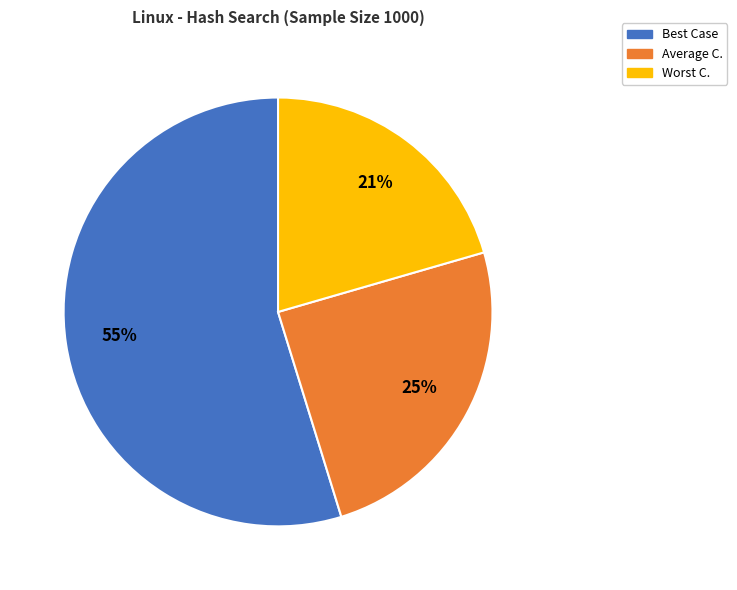

Between Best Case and Worst C., which is larger?

Best Case